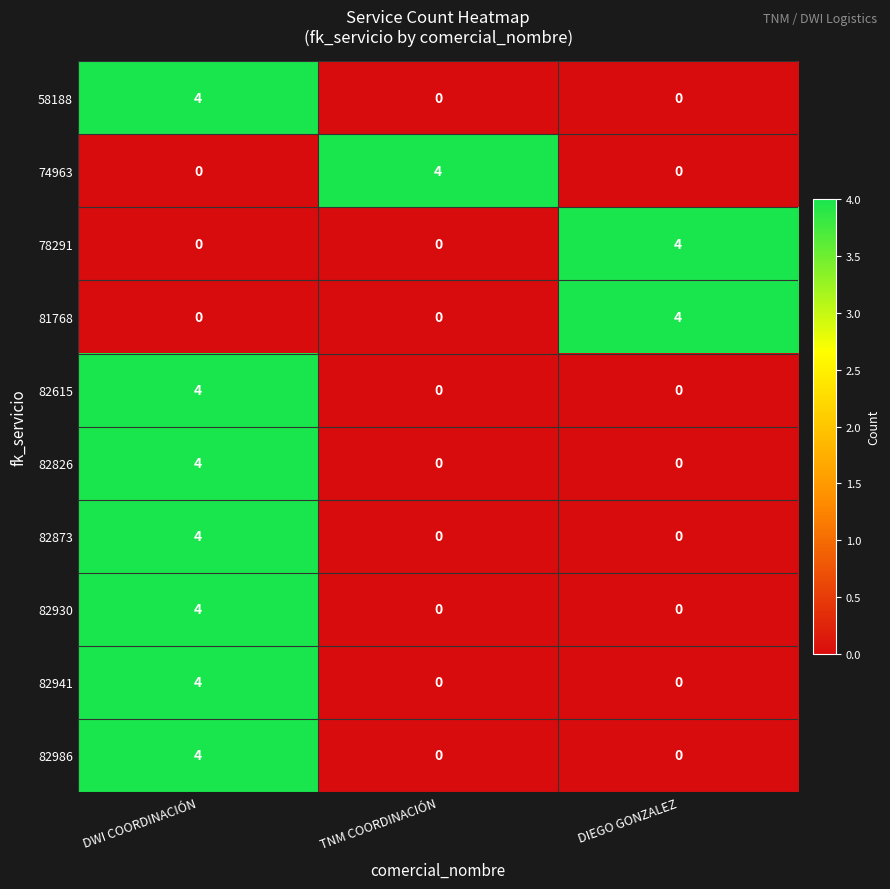

Reading right to left, list all the values displayed in this chart.

58188: DIEGO GONZALEZ=0	TNM COORDINACIÓN=0	DWI COORDINACIÓN=4
74963: DIEGO GONZALEZ=0	TNM COORDINACIÓN=4	DWI COORDINACIÓN=0
78291: DIEGO GONZALEZ=4	TNM COORDINACIÓN=0	DWI COORDINACIÓN=0
81768: DIEGO GONZALEZ=4	TNM COORDINACIÓN=0	DWI COORDINACIÓN=0
82615: DIEGO GONZALEZ=0	TNM COORDINACIÓN=0	DWI COORDINACIÓN=4
82826: DIEGO GONZALEZ=0	TNM COORDINACIÓN=0	DWI COORDINACIÓN=4
82873: DIEGO GONZALEZ=0	TNM COORDINACIÓN=0	DWI COORDINACIÓN=4
82930: DIEGO GONZALEZ=0	TNM COORDINACIÓN=0	DWI COORDINACIÓN=4
82941: DIEGO GONZALEZ=0	TNM COORDINACIÓN=0	DWI COORDINACIÓN=4
82986: DIEGO GONZALEZ=0	TNM COORDINACIÓN=0	DWI COORDINACIÓN=4